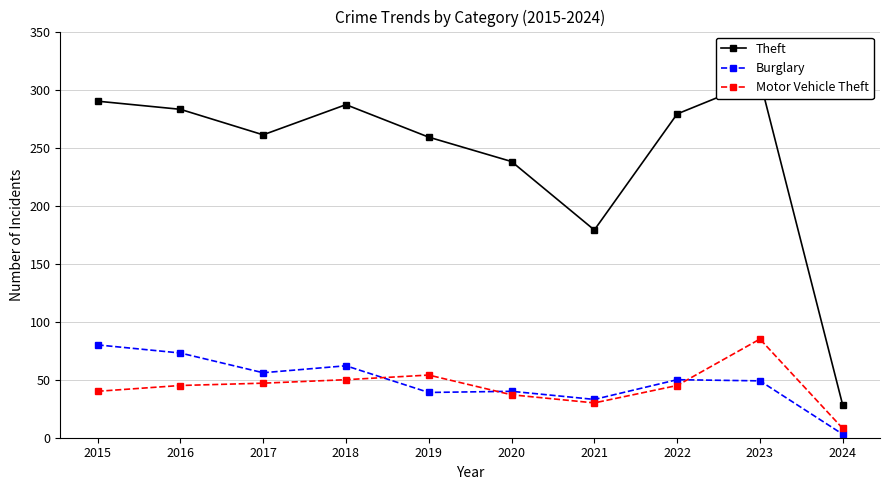

At 2020, list the series in order from largest to smallest.

Theft, Burglary, Motor Vehicle Theft